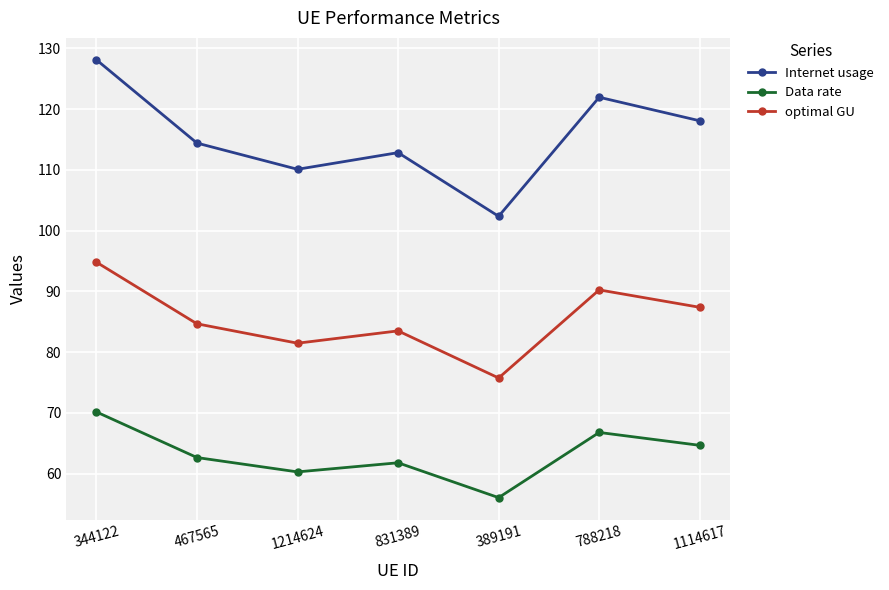

How many values in the Internet usage series exceed 114?

4